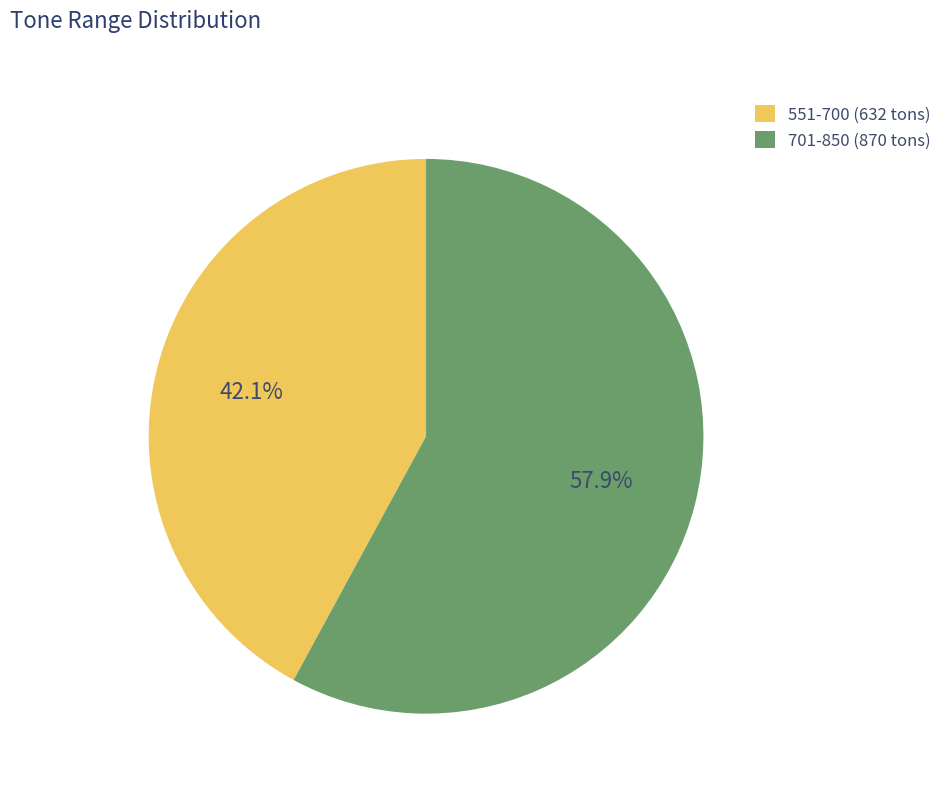

Which category has the smallest portion of the pie?

551-700 (632 tons)